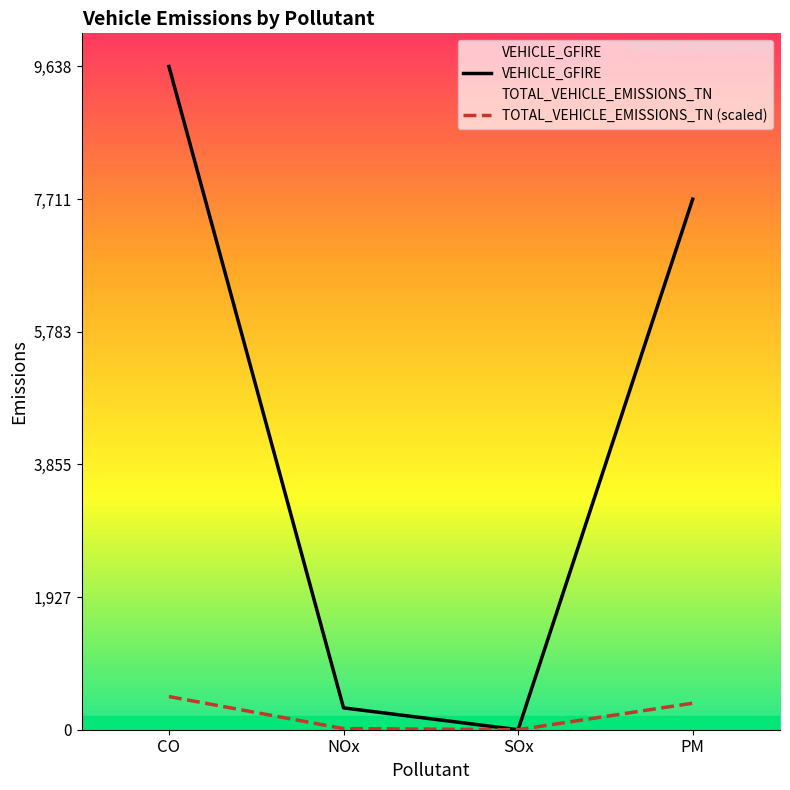

Which series has the widest spread of values?

VEHICLE_GFIRE